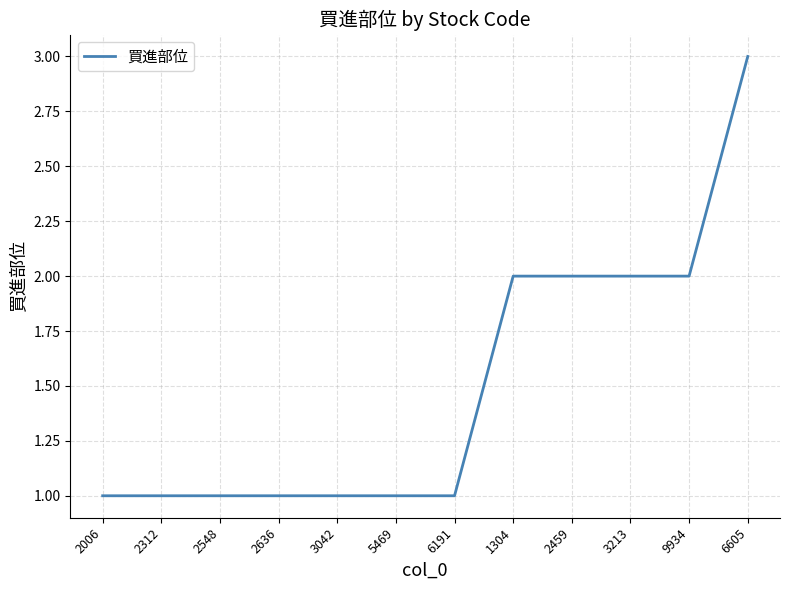

Reading right to left, what are all the values shown in this chart?

6605=3	9934=2	3213=2	2459=2	1304=2	6191=1	5469=1	3042=1	2636=1	2548=1	2312=1	2006=1